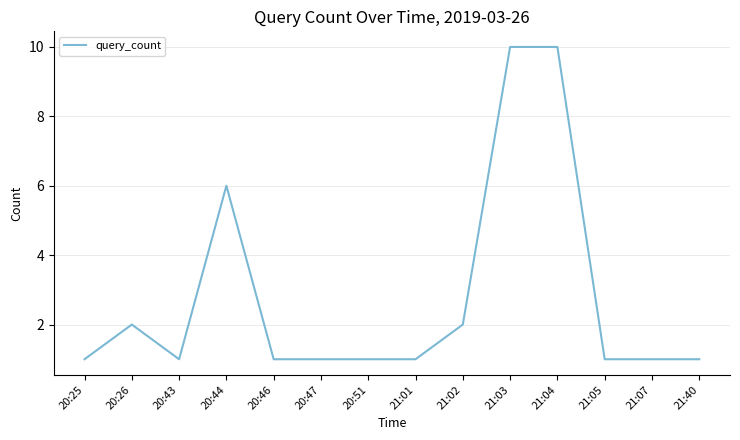

The chart shows a value of 0 at 21:05. True or false?

False